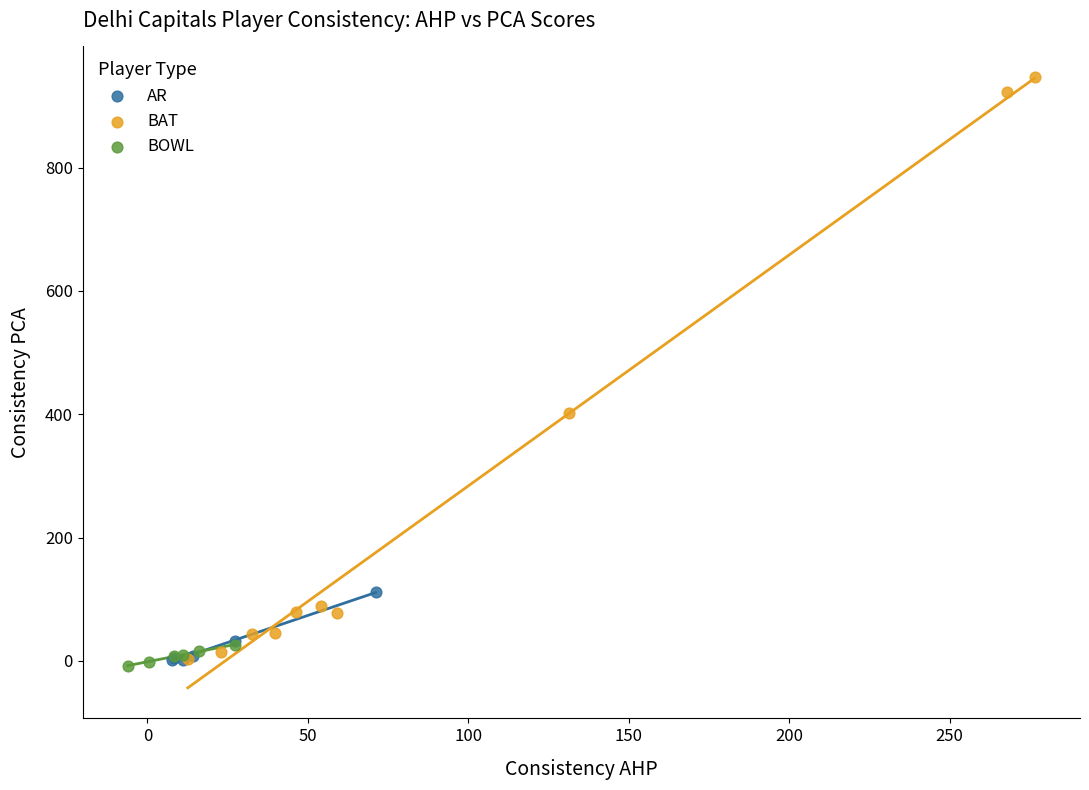

Which series has the widest spread of Y values?

BAT